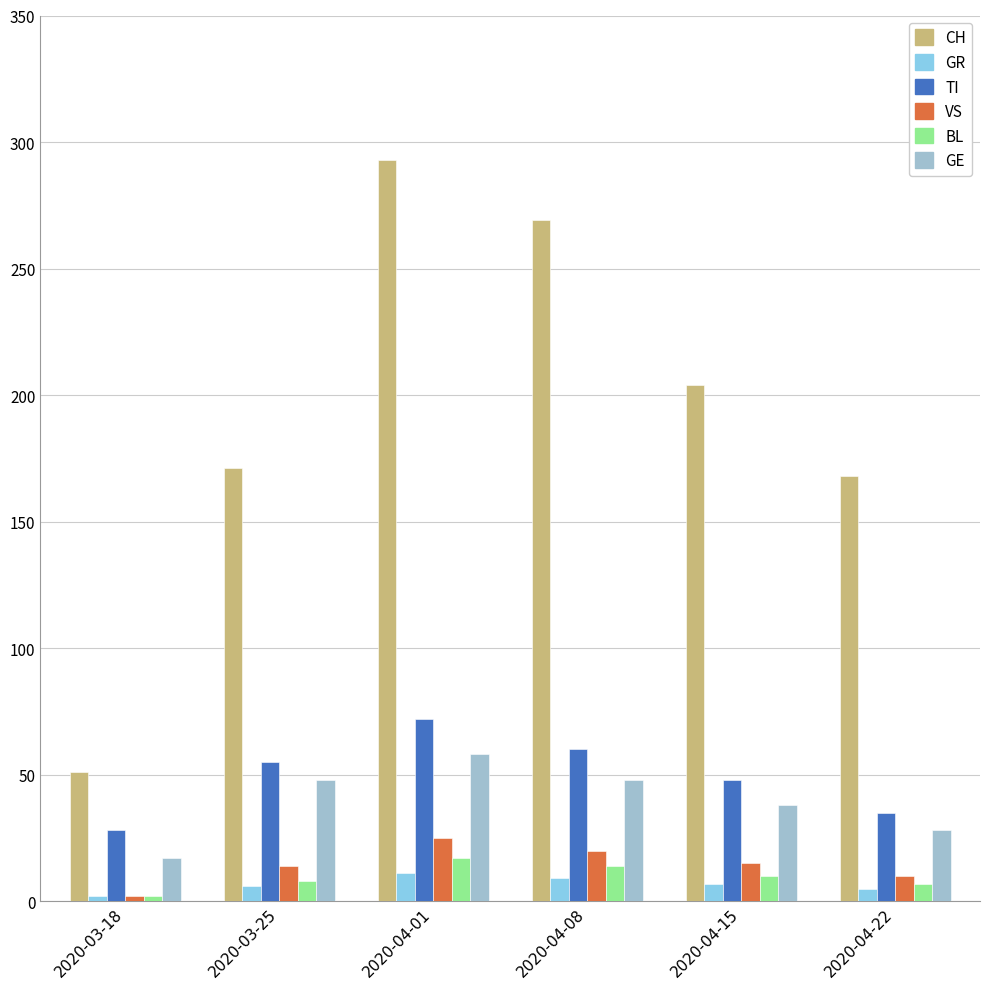

Which has a higher value, 2020-03-25 or 2020-04-01?

2020-04-01